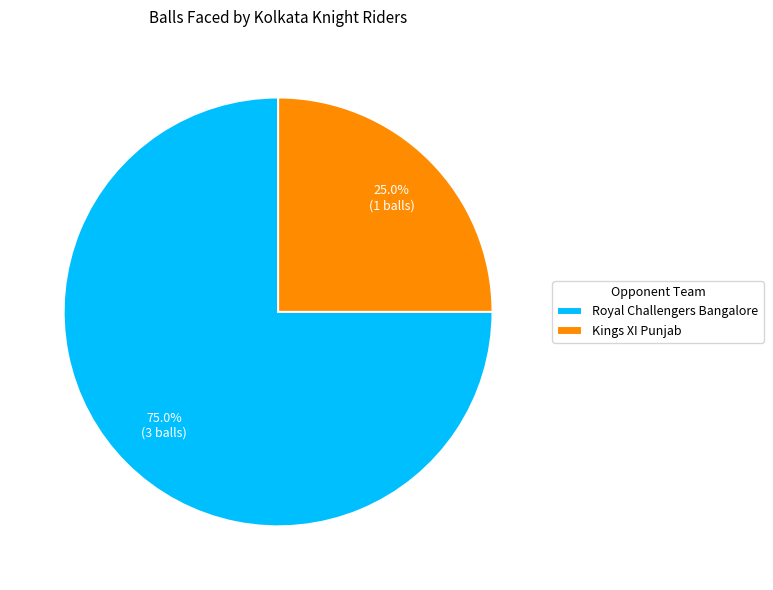

To the nearest percent, what is the average slice percentage?

50%